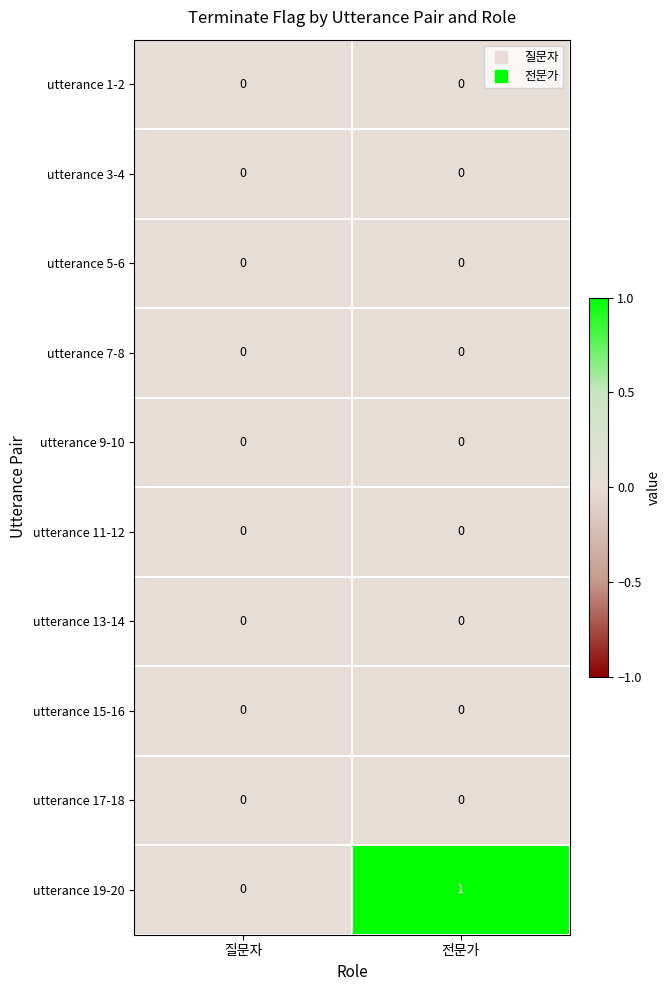

The utterance 3-4 series shows 0 at 전문가. True or false?

True